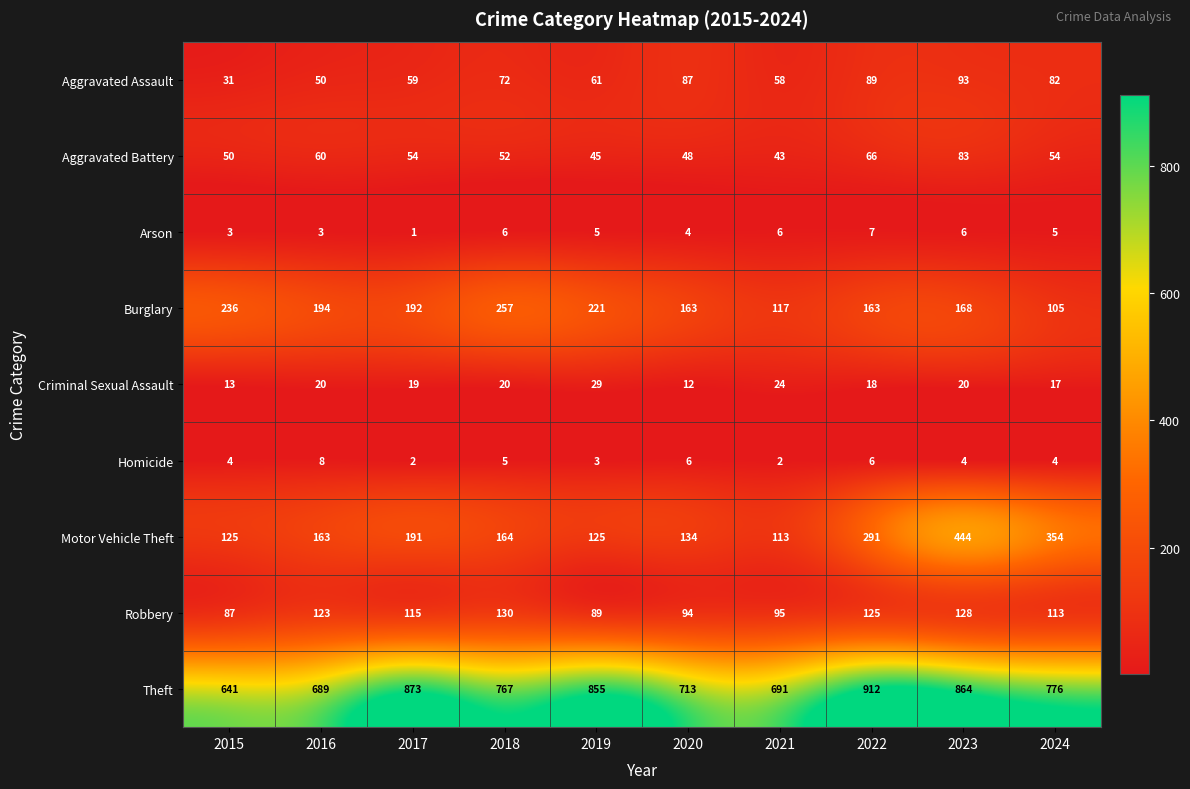

How many data points in Motor Vehicle Theft are less than 164?

5